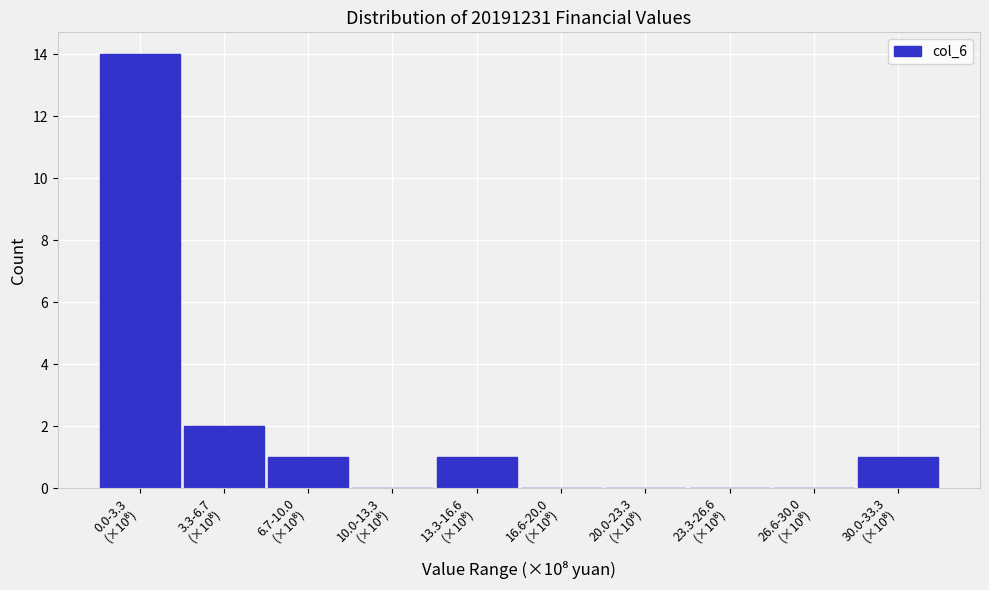

What is the sum of all values?

19